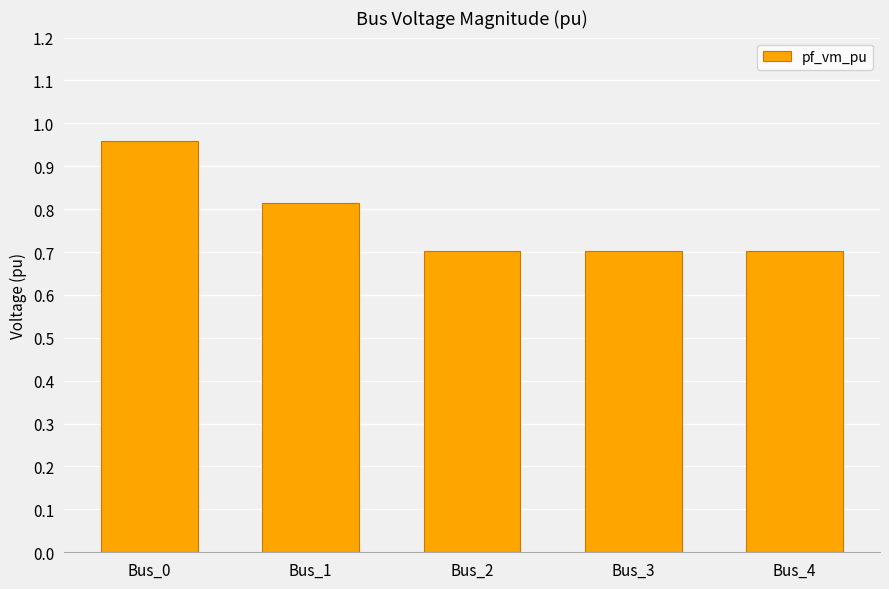

What is the difference between the values at Bus_3 and Bus_0?

0.3